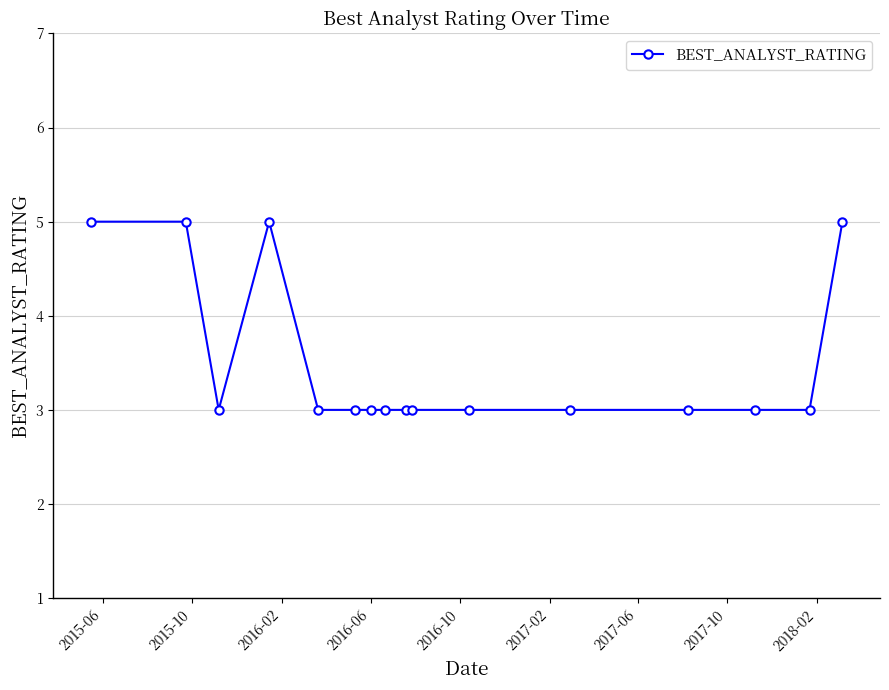

What is the value of the 12th point from the left?

3